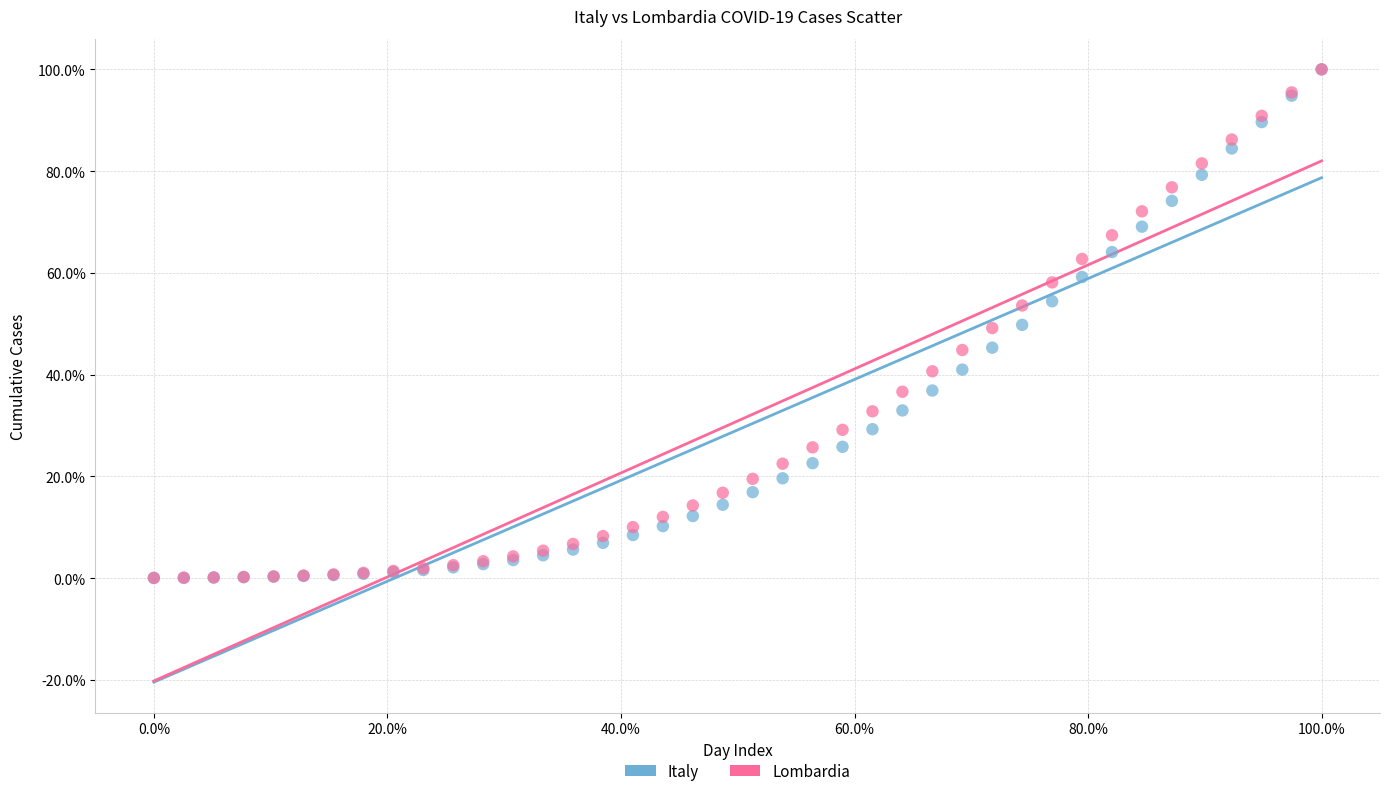

Which series has the largest Y range (max minus min)?

Italy